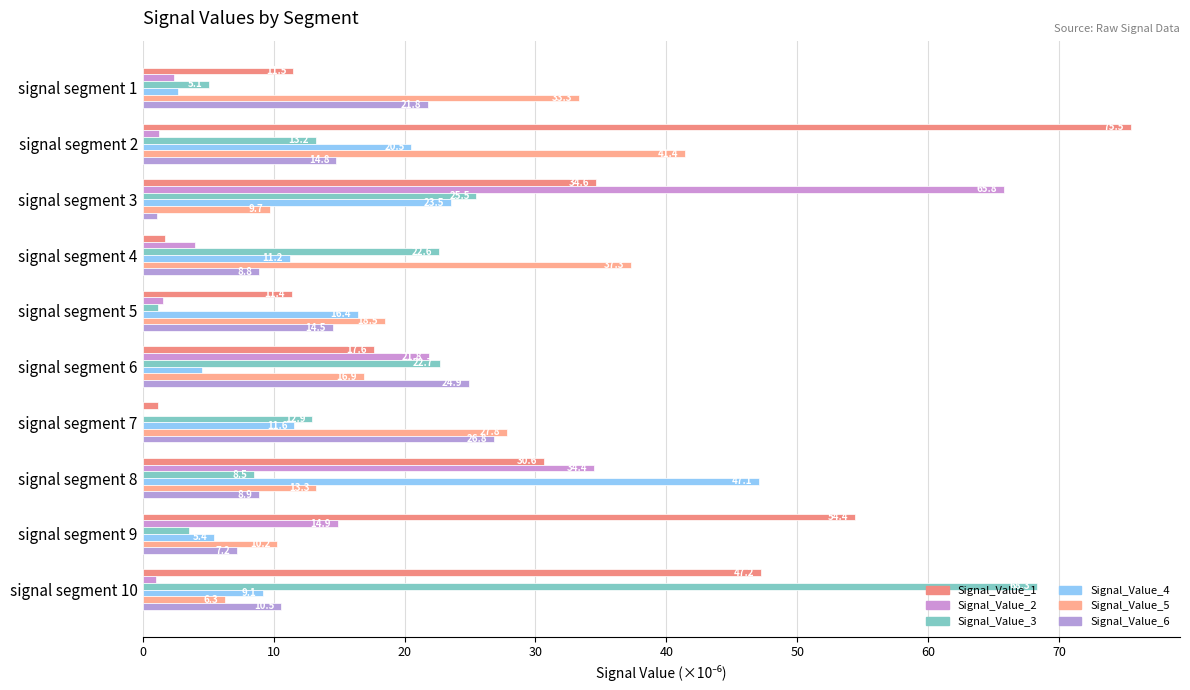

How many data points does each series have?

10